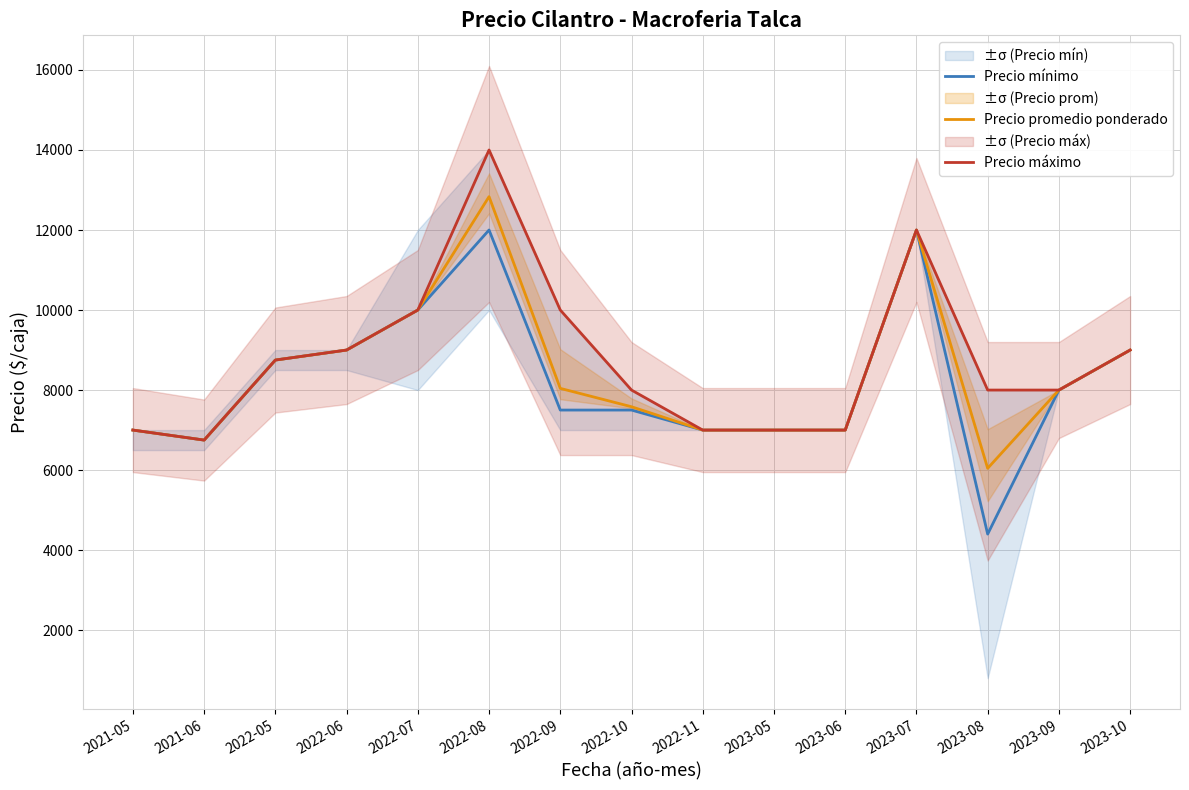

How many data points in Precio promedio ponderado are above 8000?

7